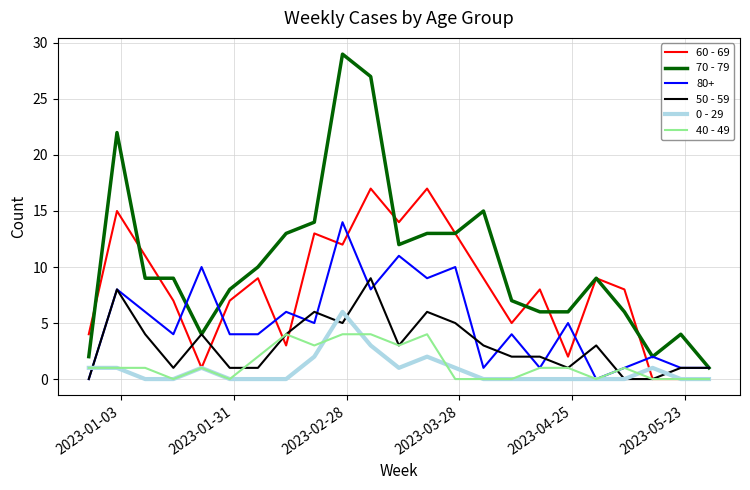

True or false: 70 - 79 and 40 - 49 cross at least once.

False